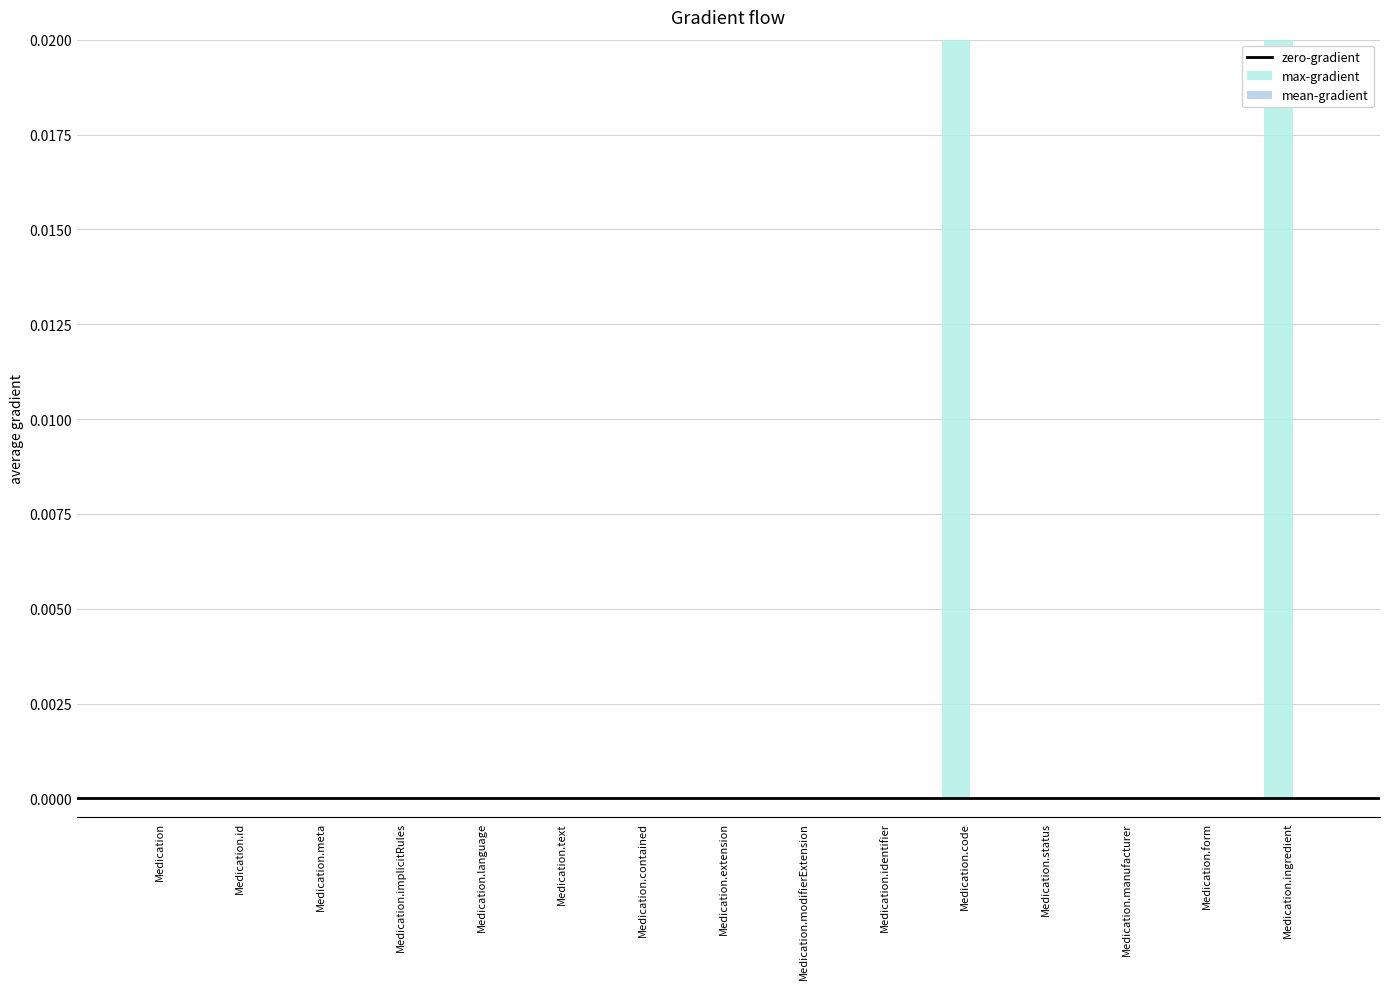

Which label corresponds to the smallest value in the chart?

Medication